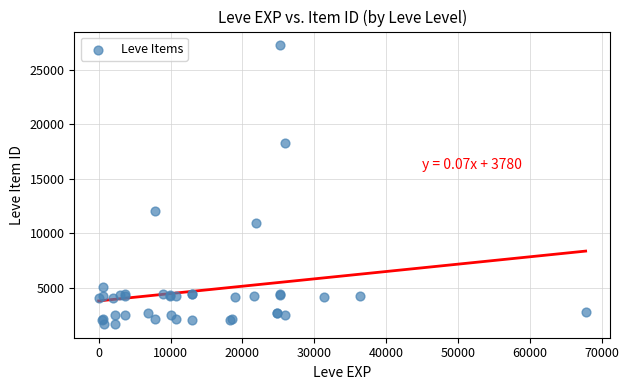

What Y value in the scatter plot is closest to 14448?

12018